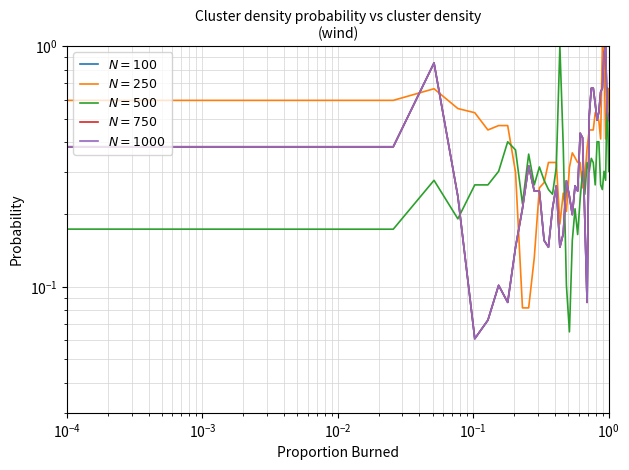

Is the value of N = 100 at $\mathdefault{10^{-1}}$ greater than the value of N = 500 at 30?

No